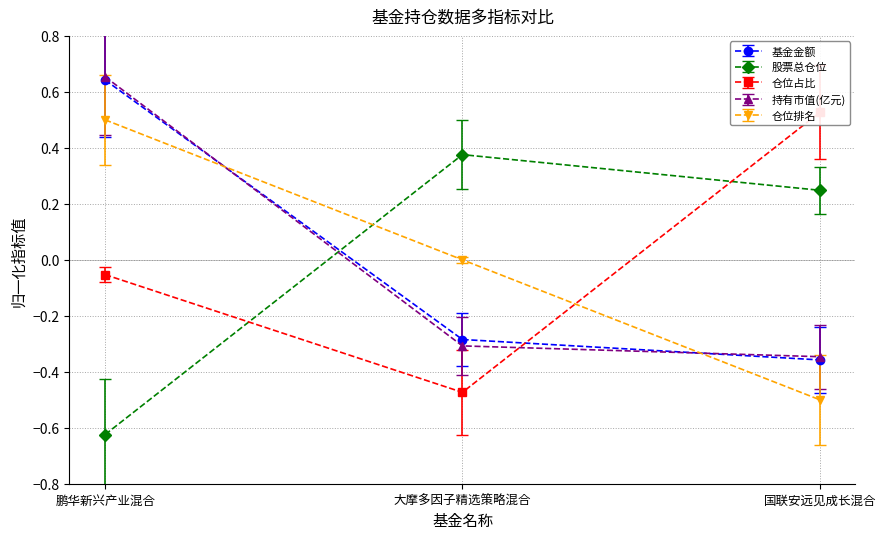

Which series has the largest total across all categories?

基金代码